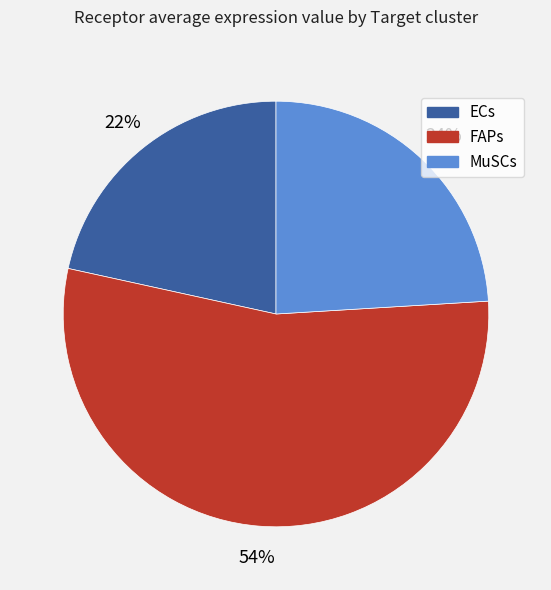

Is ECs the majority of the pie?

No